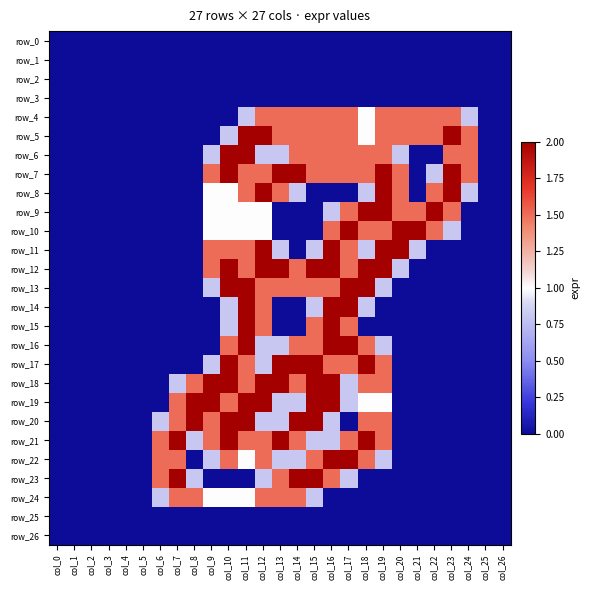

What is the greatest value displayed?

2.0